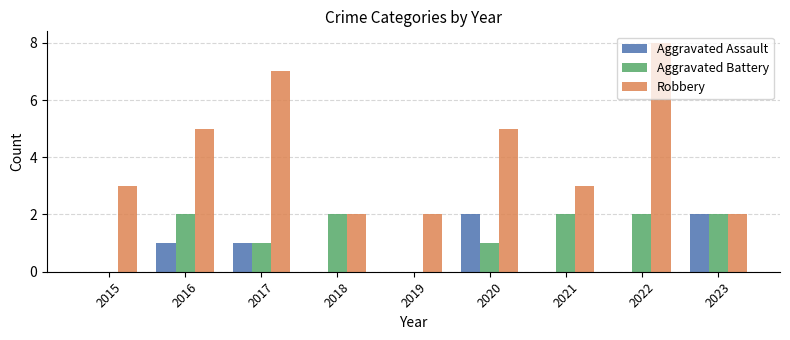

Reading left to right, what are all the values shown in this chart?

Aggravated Assault: 0	1	1	0	0	2	0	0	2
Aggravated Battery: 0	2	1	2	0	1	2	2	2
Robbery: 3	5	7	2	2	5	3	8	2